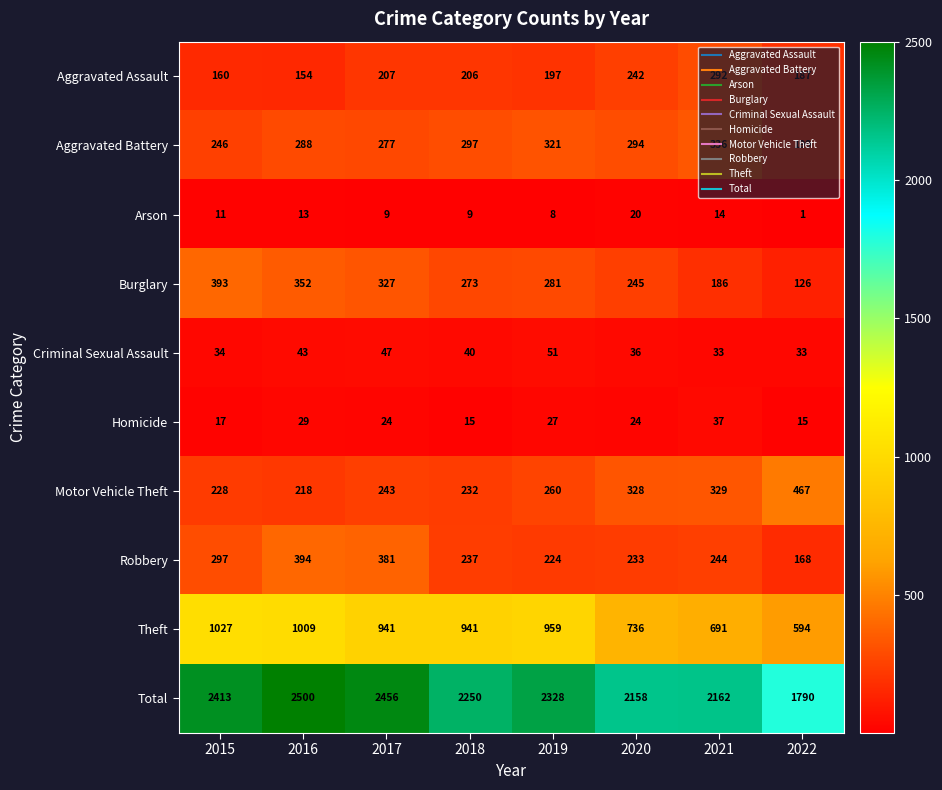

Which series has the largest range (max minus min)?

Total